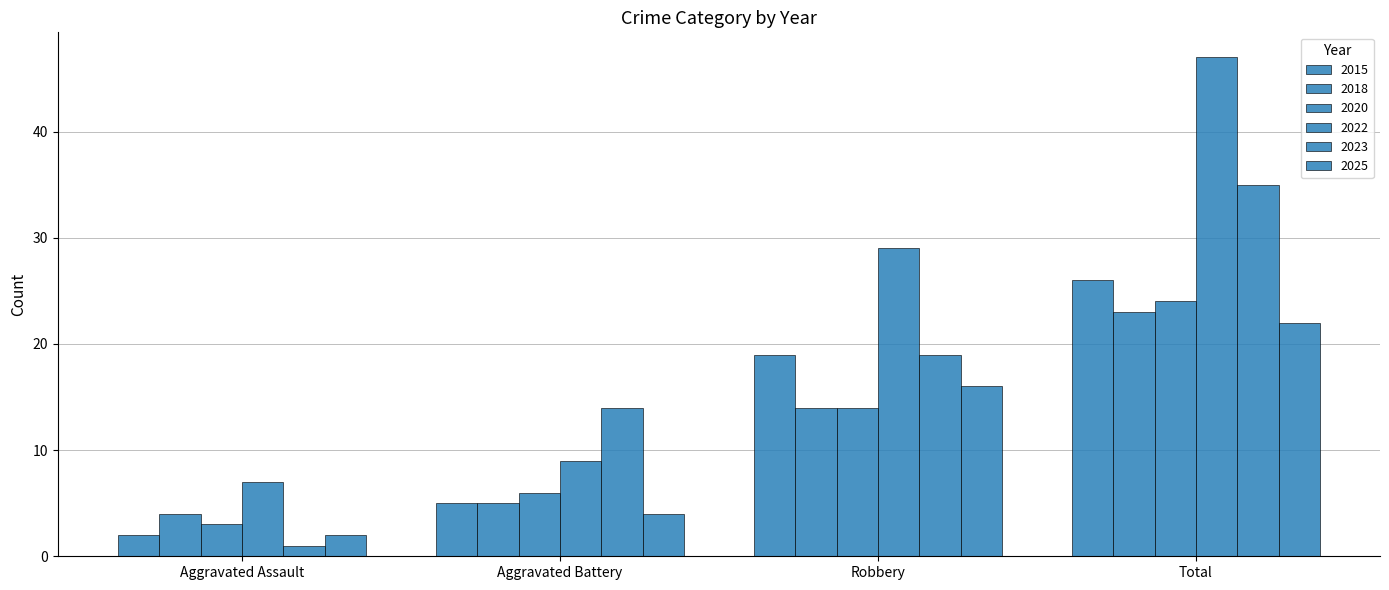

Which category has the lowest value across all series?

Aggravated Assault